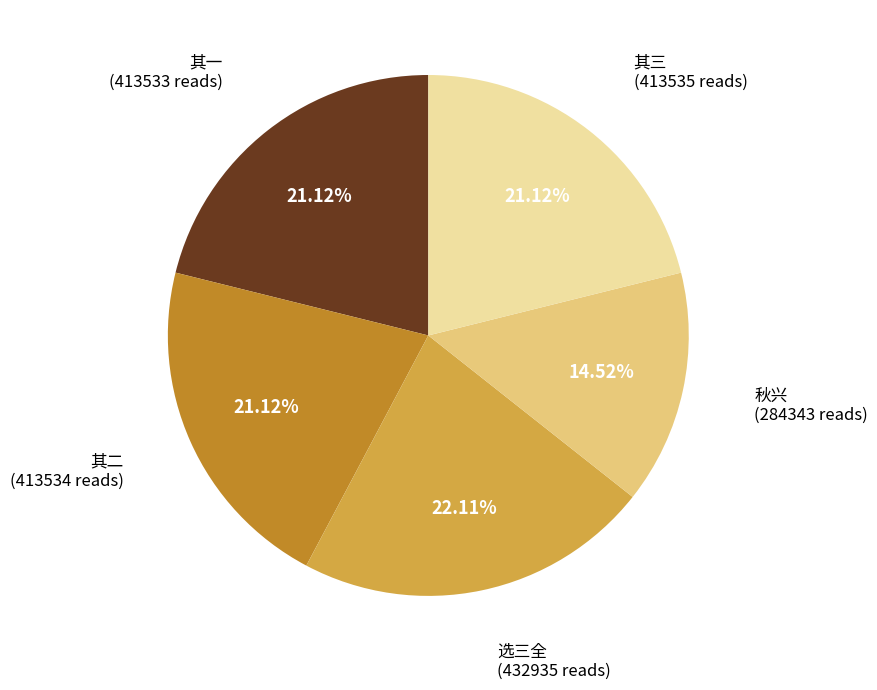

Does any single category account for the majority?

No